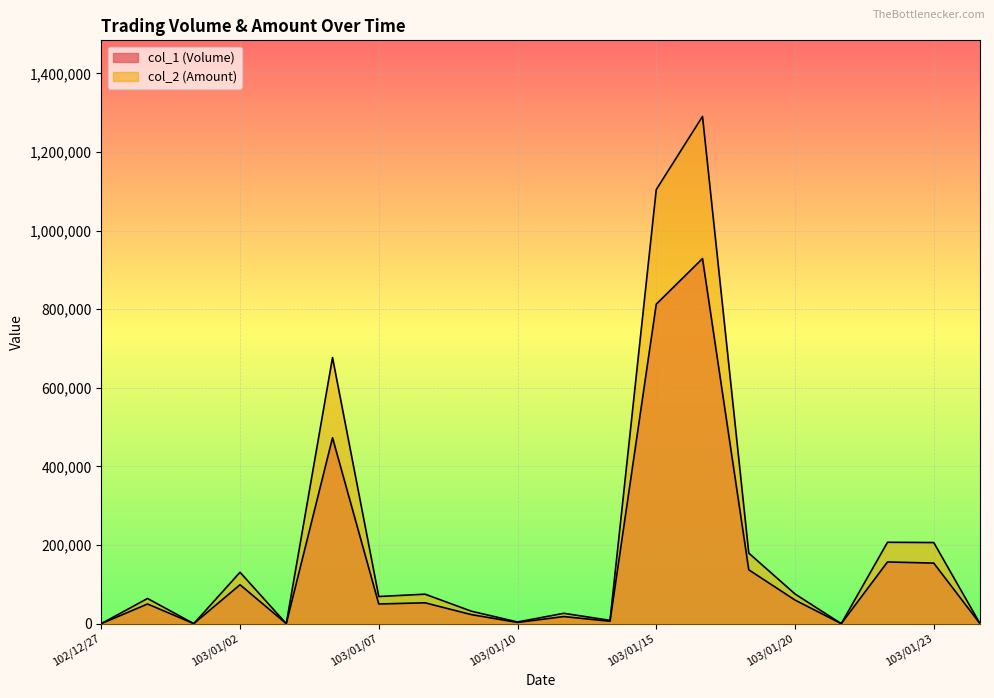

At which label is col_2 (Amount) closest to 645365?

103/01/06